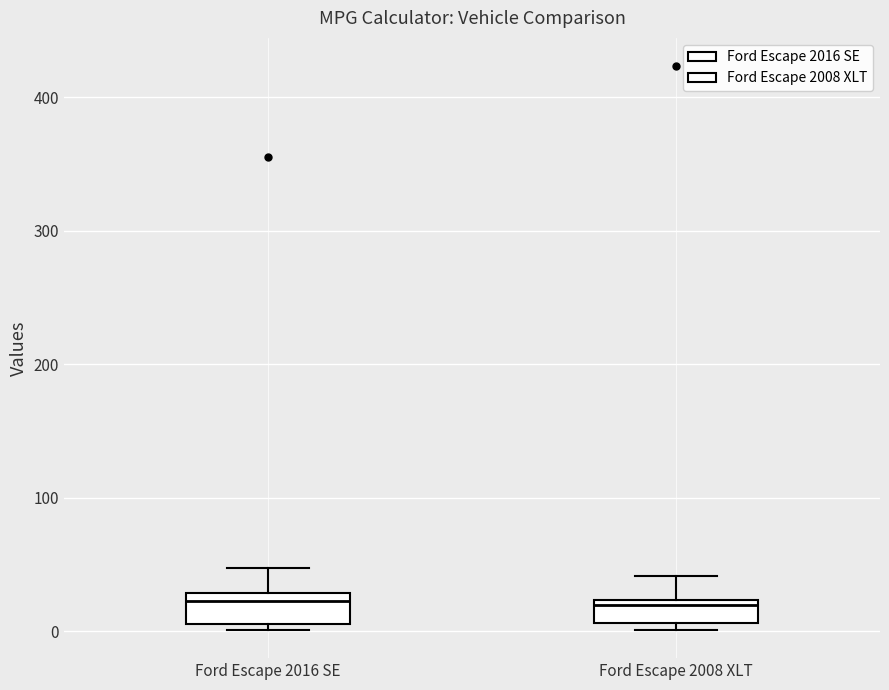

Reading left to right, transcribe this box plot: for each box, give where its median line is, the range the box spans, and where its two whiskers end, as read against the y-axis. The values are not printed on the chart, so give them approximately, as read against the axis.

Ford Escape 2016 SE: median 20, box 10 to 30, whiskers 0 to 50
Ford Escape 2008 XLT: median 20 (just below the box's upper edge), box 10 to 20, whiskers 0 to 40